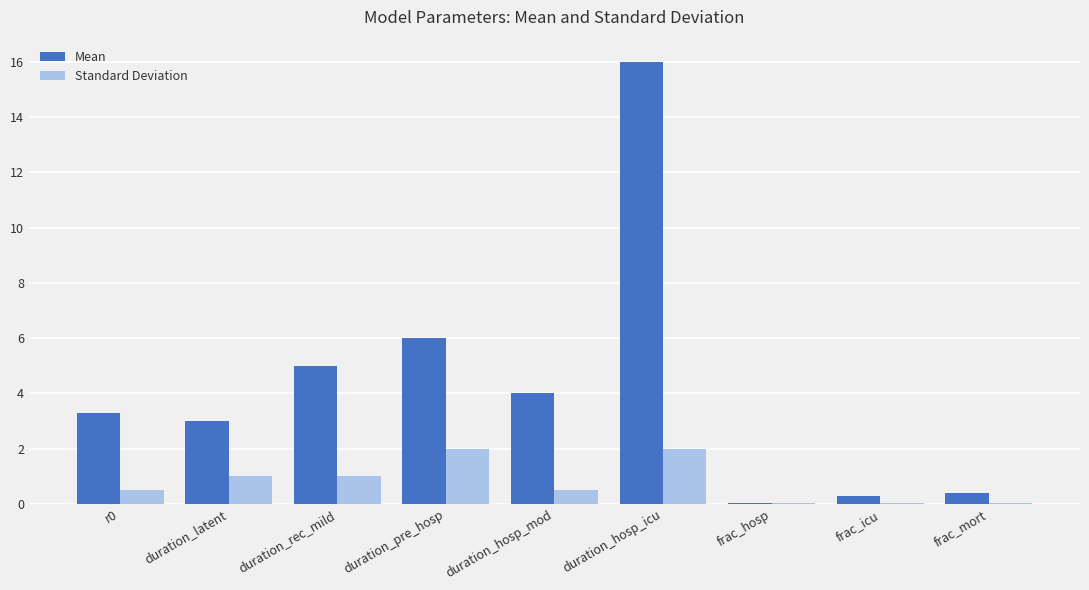

True or false: Standard Deviation has a value of 1.0 at duration_rec_mild.

True